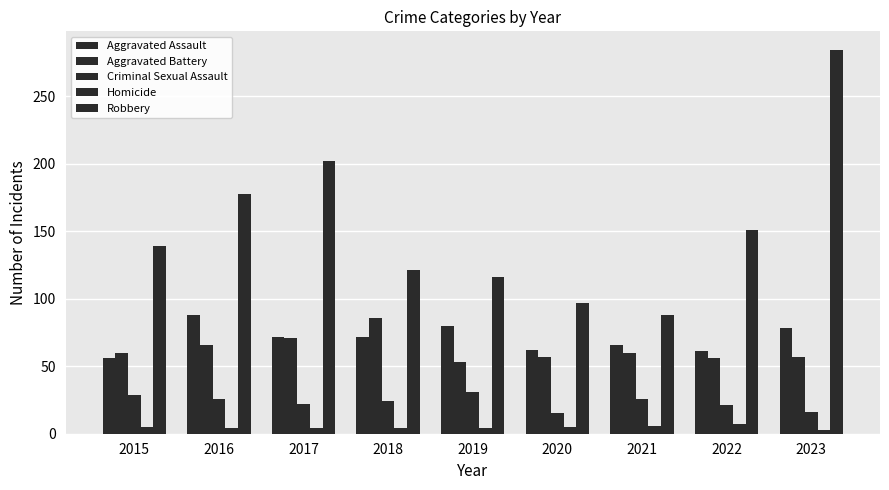

Where does the Robbery series first go above 139?

2016